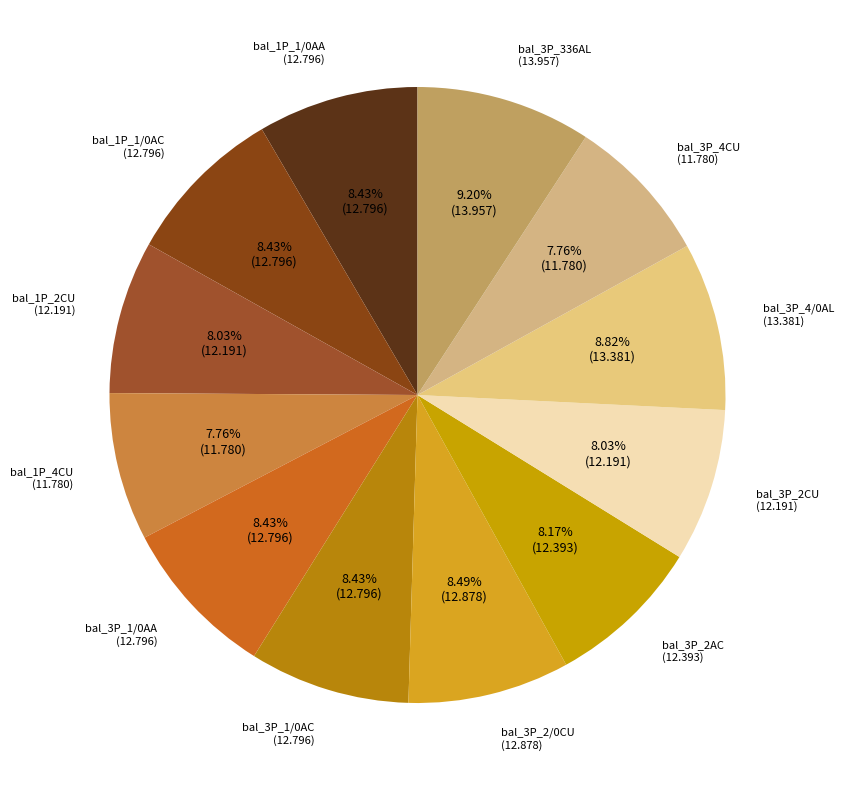

What percentage is the bal_1P_2CU slice, to the nearest percent?

8%